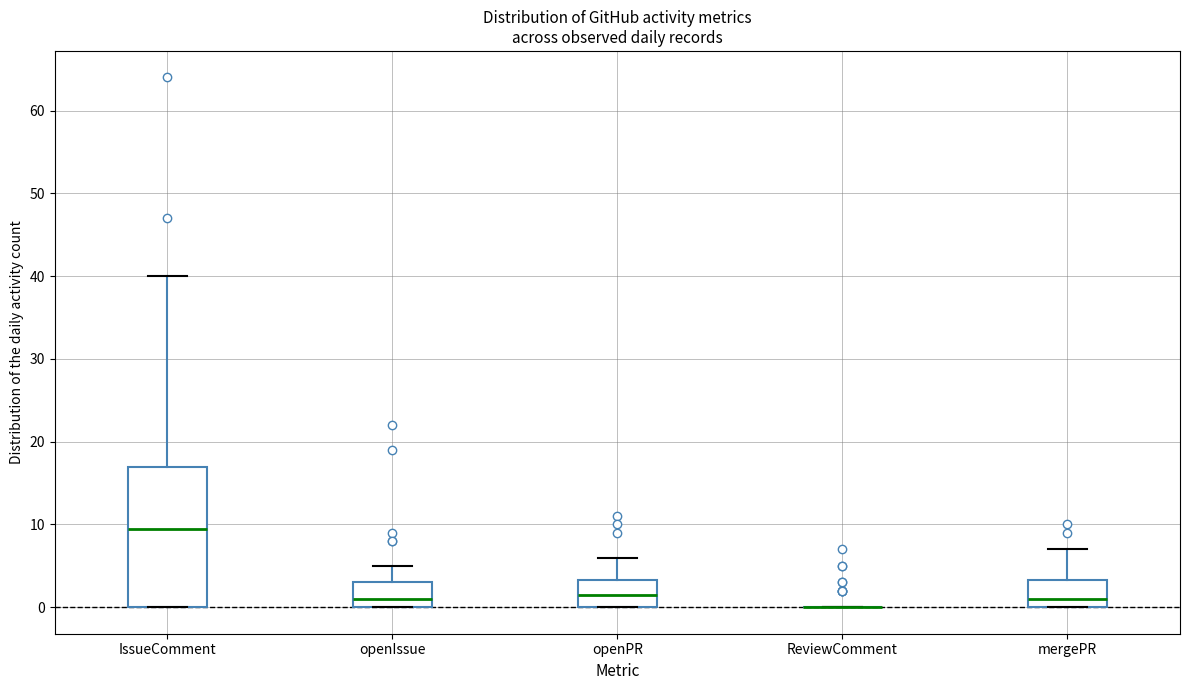

Reading left to right, read every box against the y-axis: the position of its median line, the range the box covers, and the ends of its whiskers. The values are not printed on the chart, so give them approximately, as read against the axis.

IssueComment: median 10, box 0 to 17, whiskers 0 to 40
openIssue: median 1, box 0 to 3, whiskers 0 to 5
openPR: median 2, box 0 to 3, whiskers 0 to 6
ReviewComment: box collapsed to a line at 0, whiskers 0 to 0
mergePR: median 1, box 0 to 3, whiskers 0 to 7